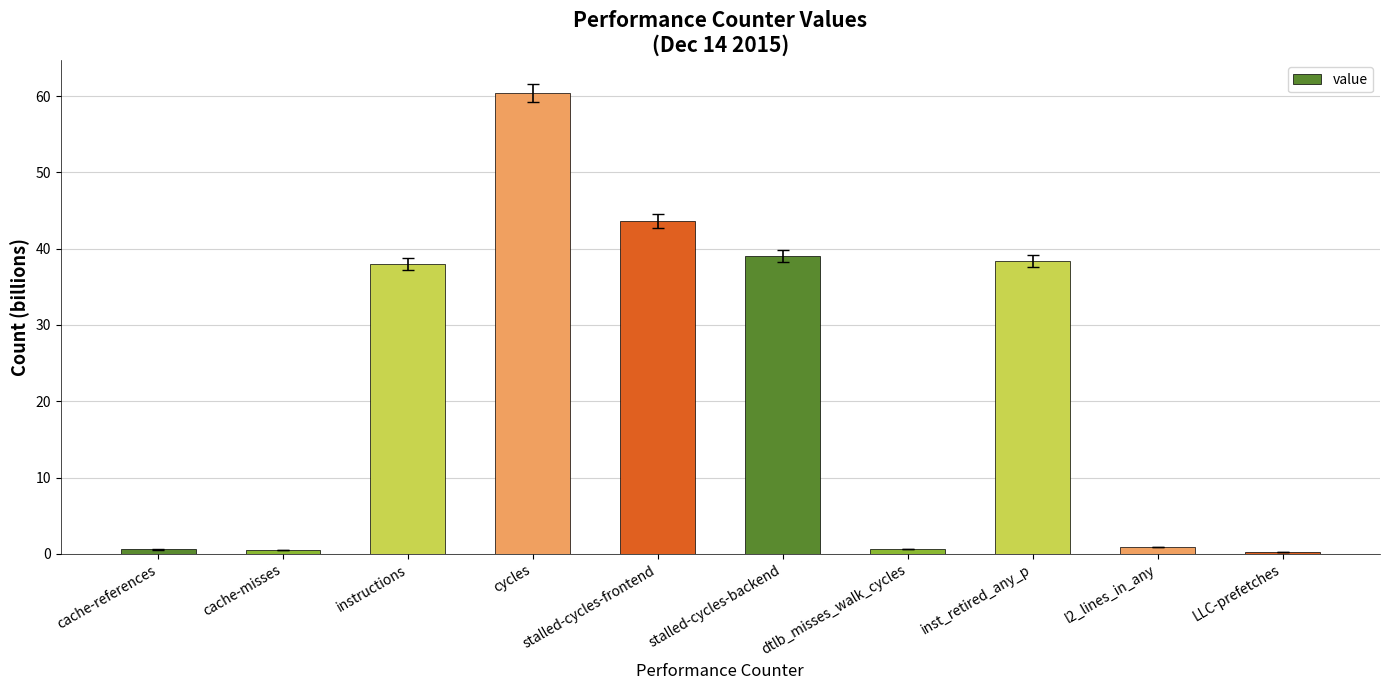

True or false: the data shows 88.5 at cycles.

False